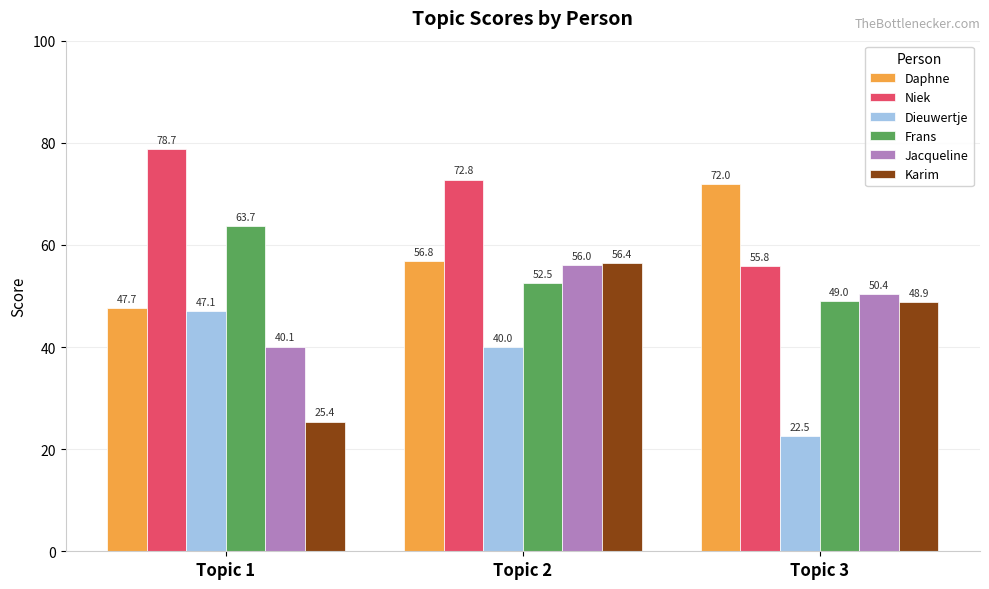

What is the maximum value for Niek?

78.7